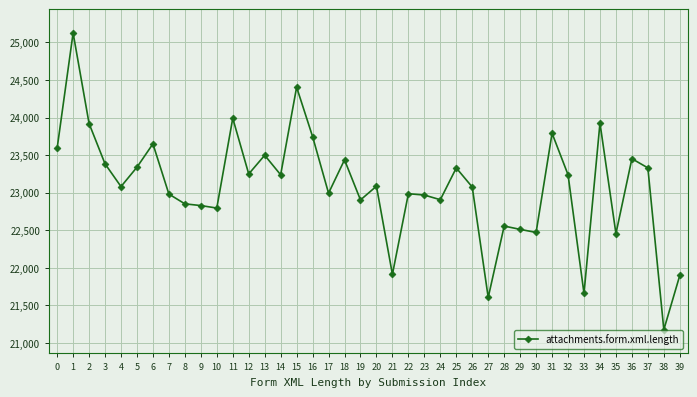

What is the approximate value at 25, to the nearest 100?

23300